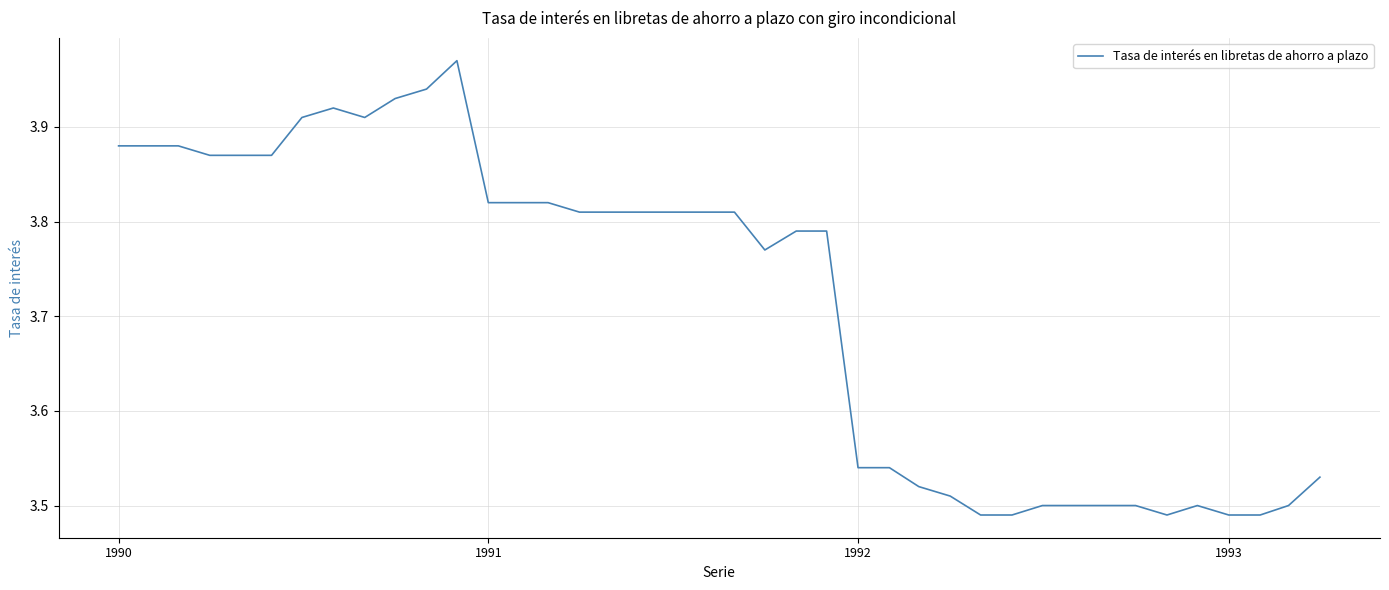

What is the difference between the maximum and minimum values?

0.5